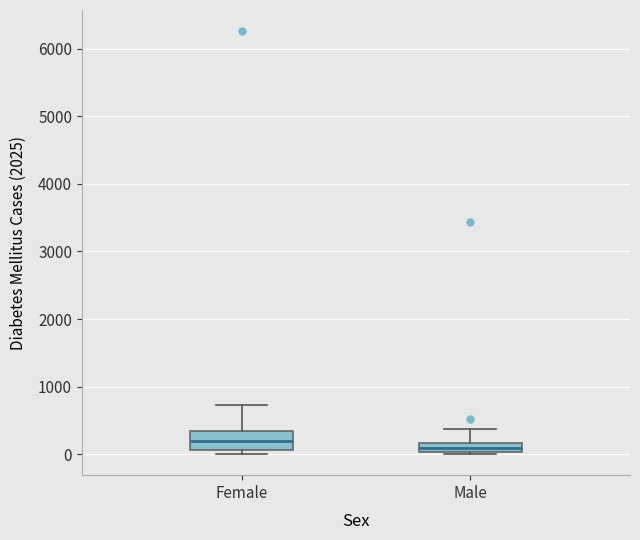

Where does the upper whisker of the box for Female end on the y-axis? The values are not printed on the chart, so give them approximately, as read against the axis.

700